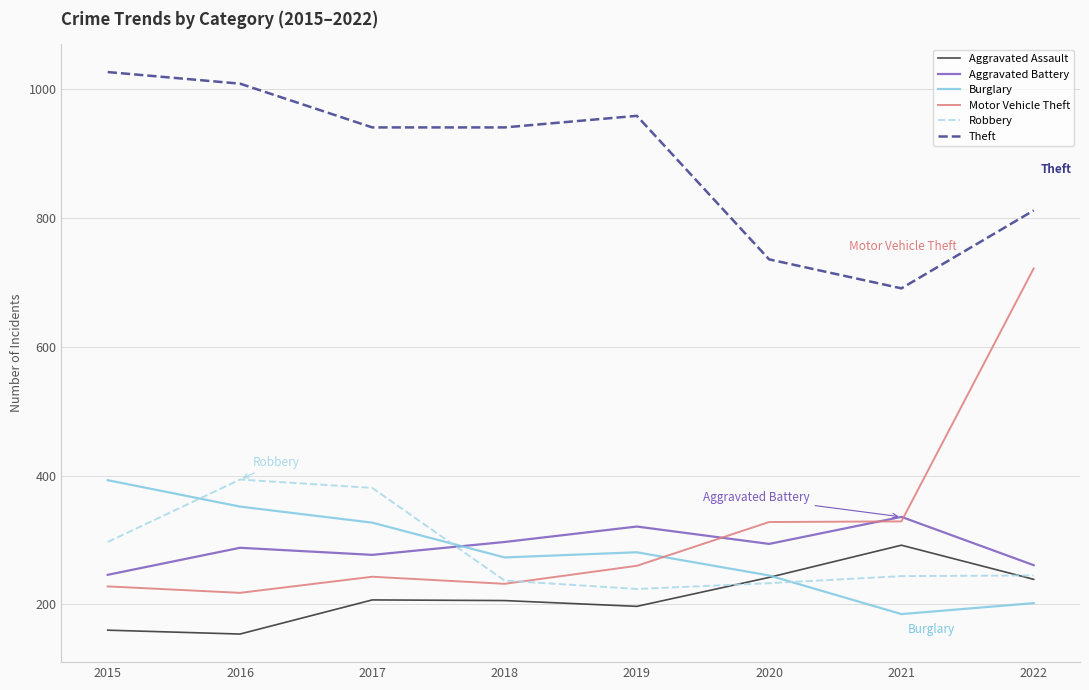

What is the difference between the highest and lowest values at 2017?

734